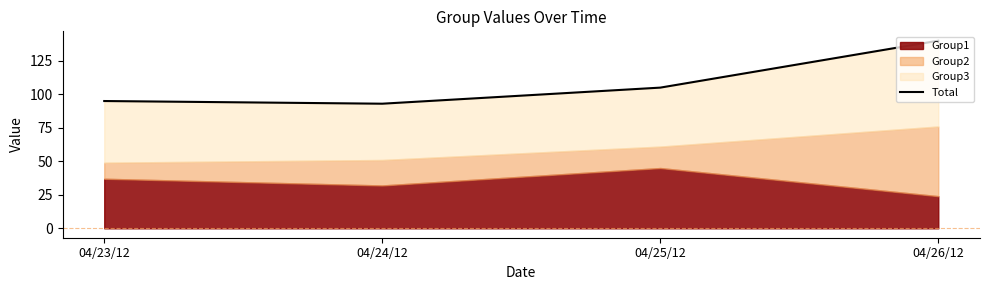

How many interior local valleys (lower than both neighbors) does the data have?

1